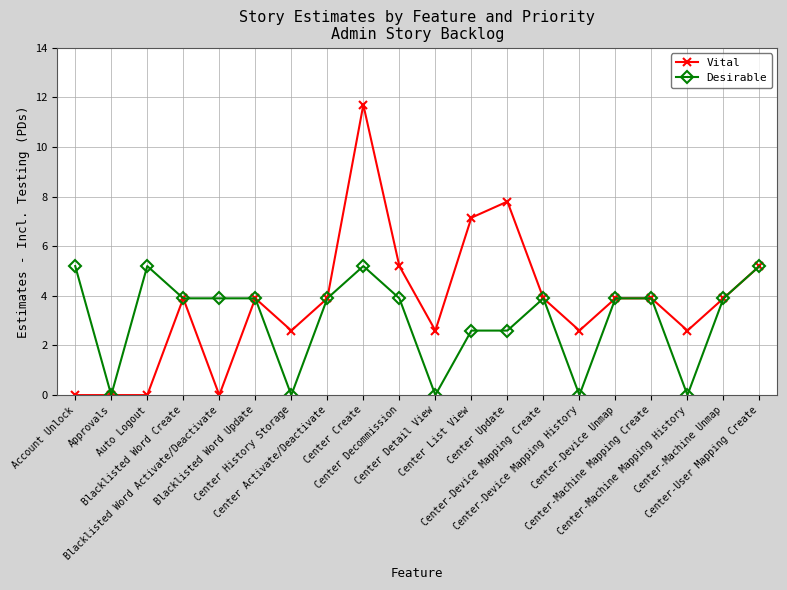

How many lines are shown in the chart?

2